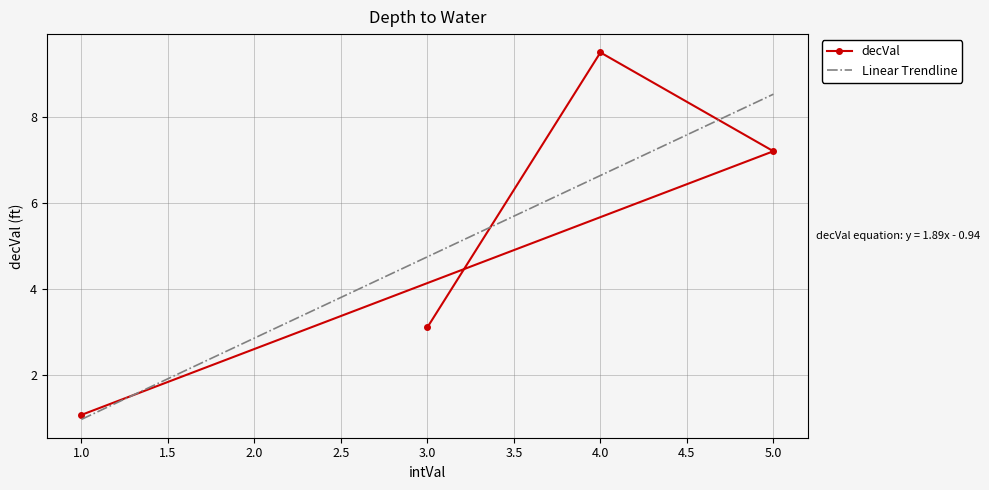

What are all the series names shown in the legend?

decVal, Linear Trendline